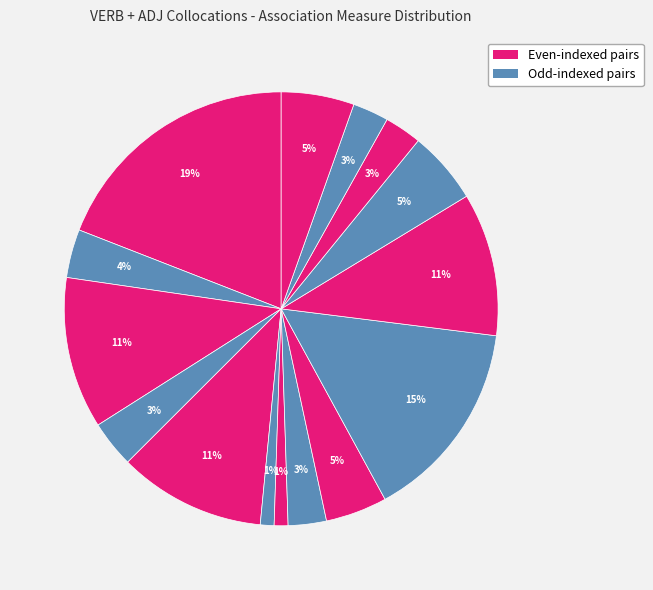

How many slices are in this pie chart?

15